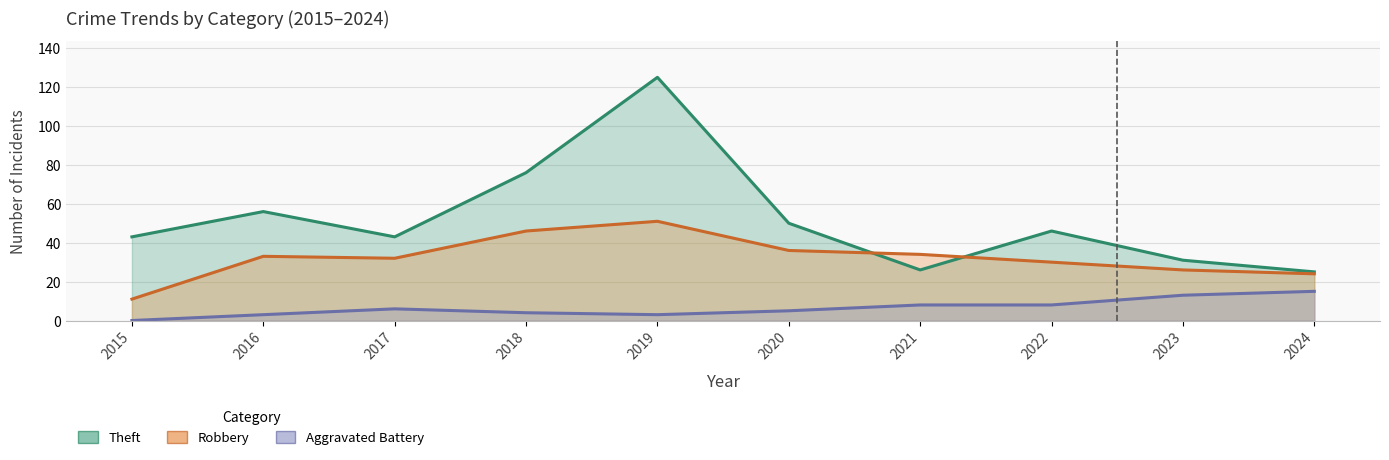

What is the value of the Robbery point at the 9th from the left?

26